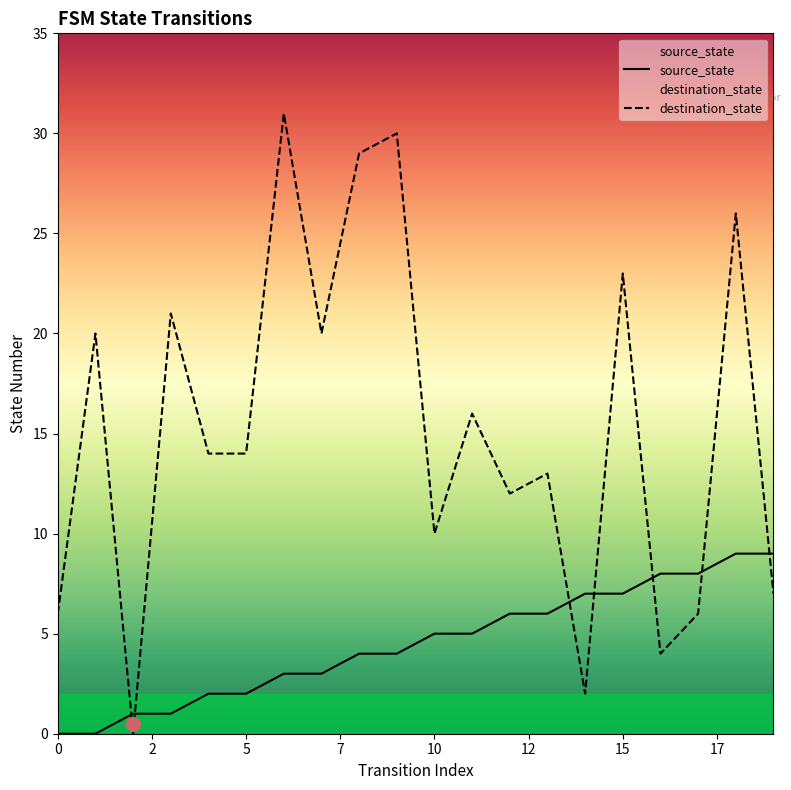

Read the source_state value at 14.

7